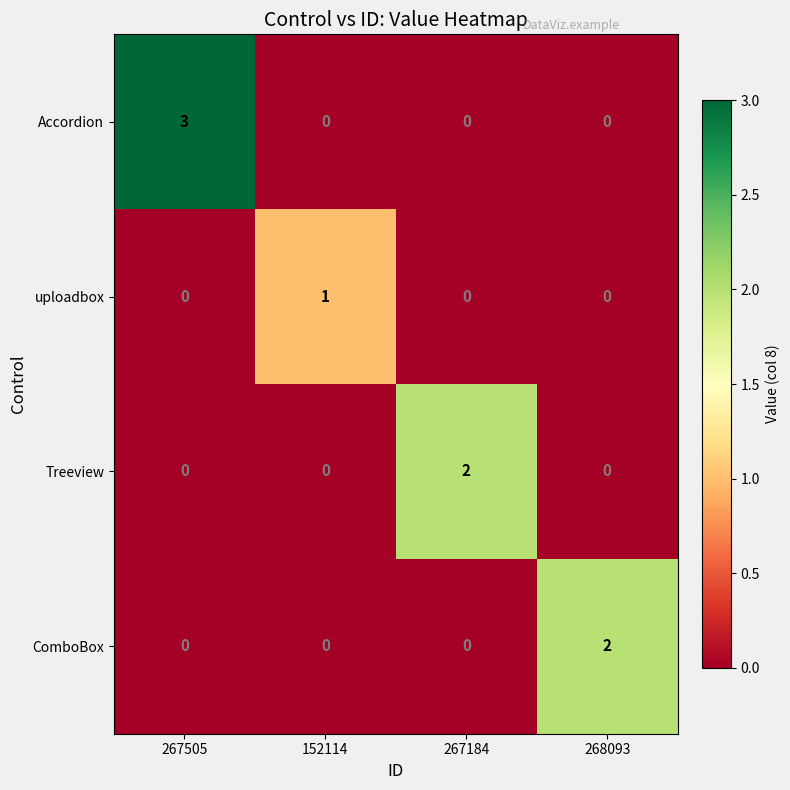

How many Accordion values are between 0 and 3?

4